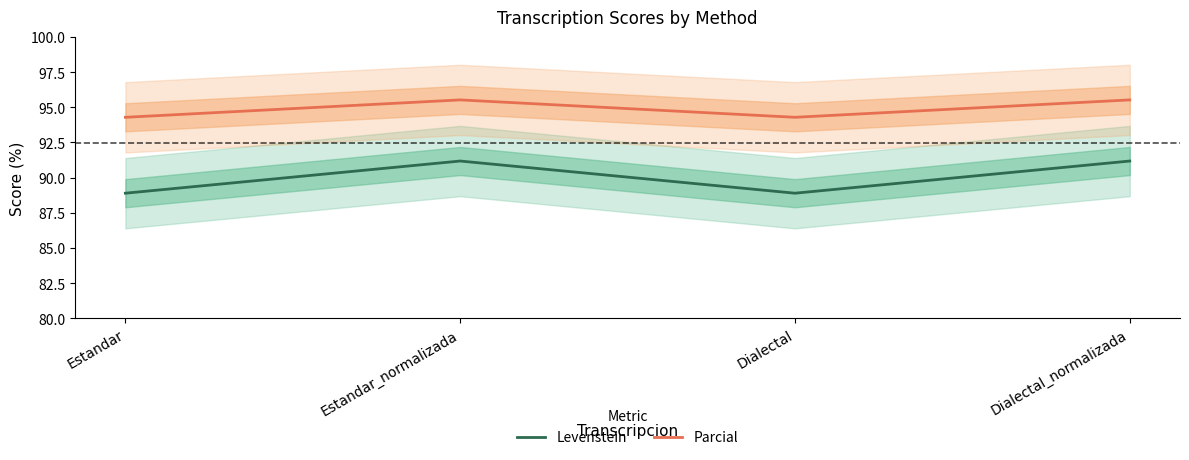

What is the label of the 2nd point from the right?

Dialectal